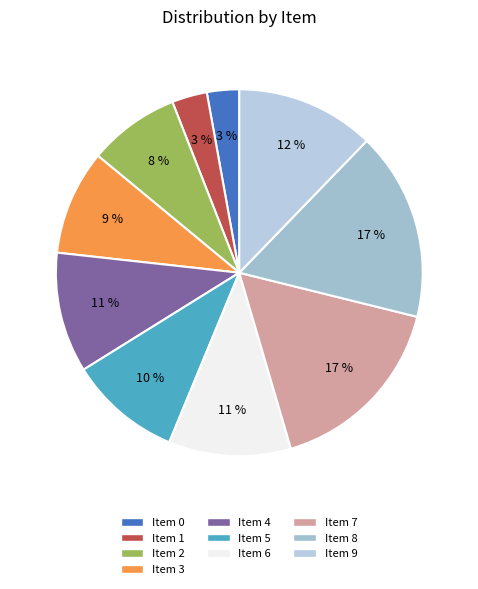

Rank the categories by value from highest to lowest.

Item 8, Item 7, Item 9, Item 6, Item 4, Item 5, Item 3, Item 2, Item 1, Item 0